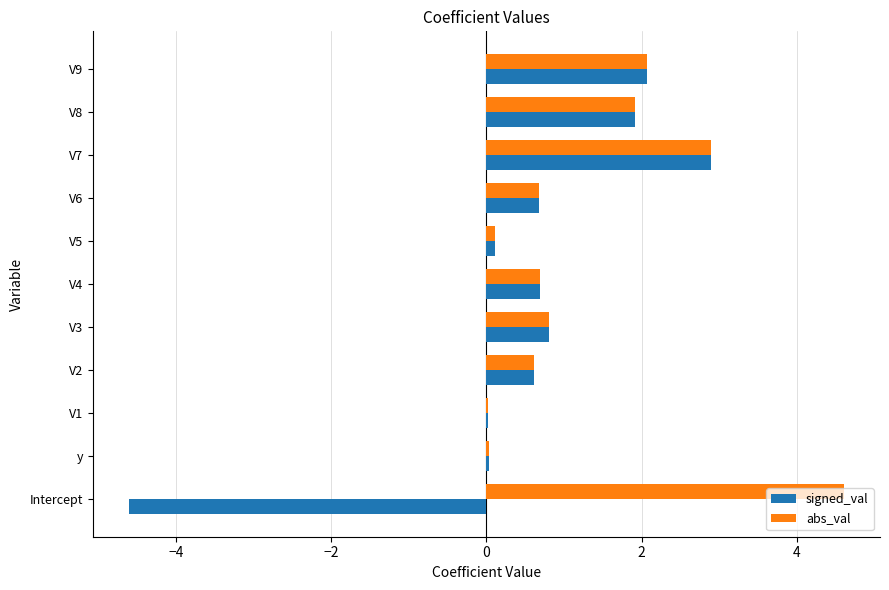

Read the signed_val value at V7.

2.9